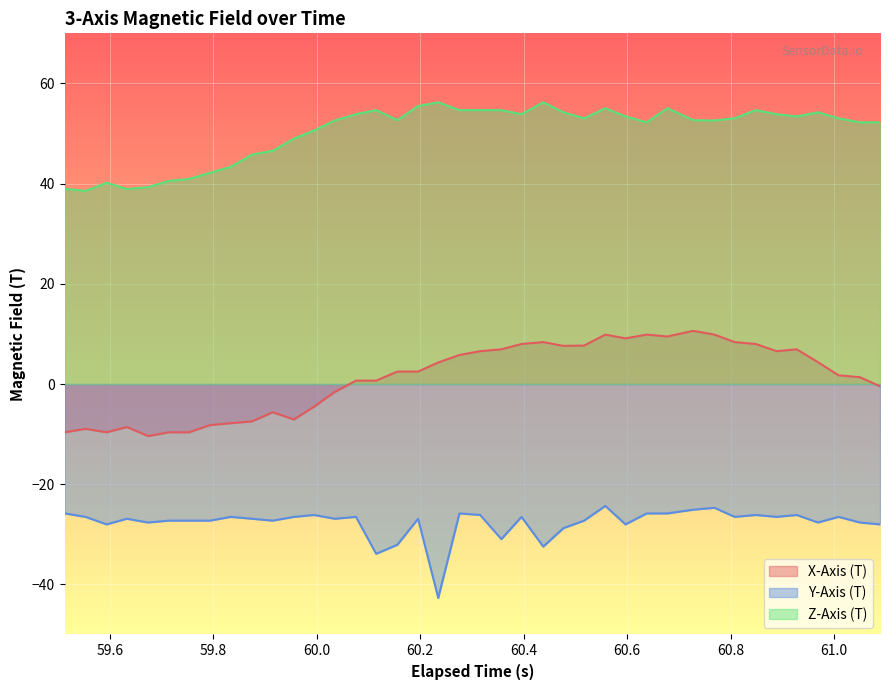

What is the value of the Z-Axis (T) point at the 9th from the left?

43.4